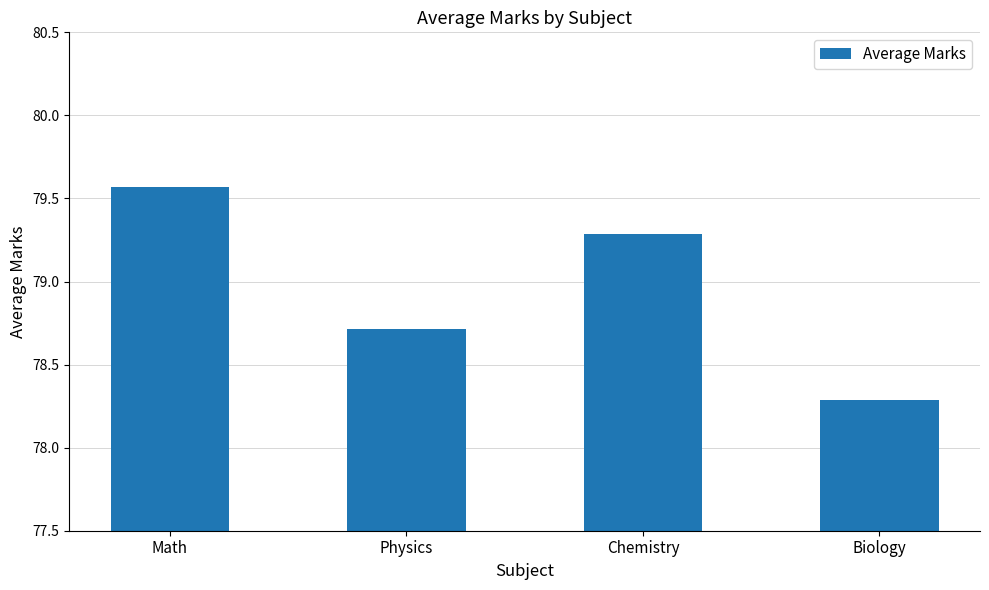

What is the minimum value shown in the chart?

78.3